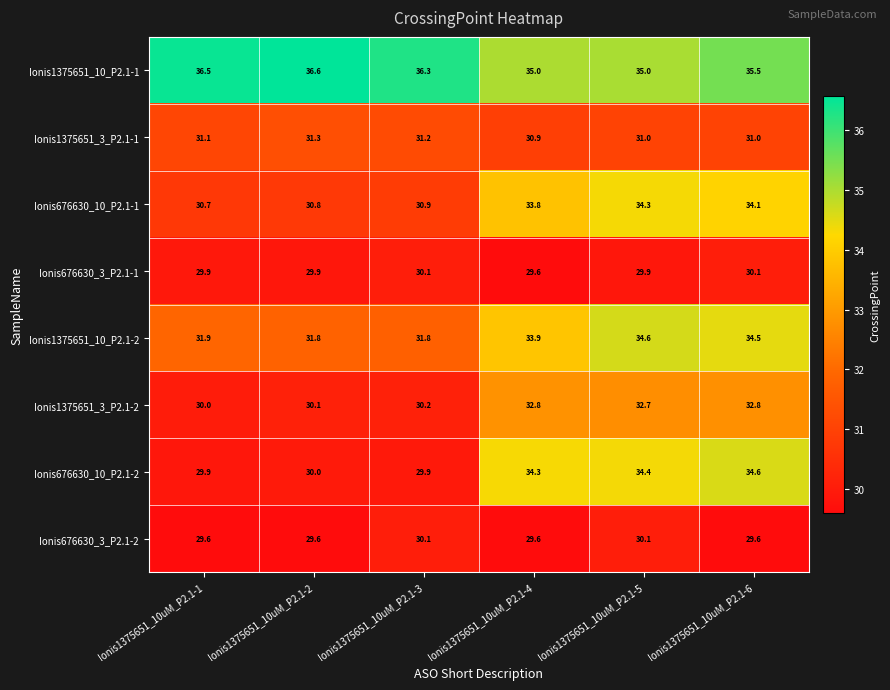

Which label corresponds to the largest value in the chart?

Ionis1375651_10uM_P2.1-2